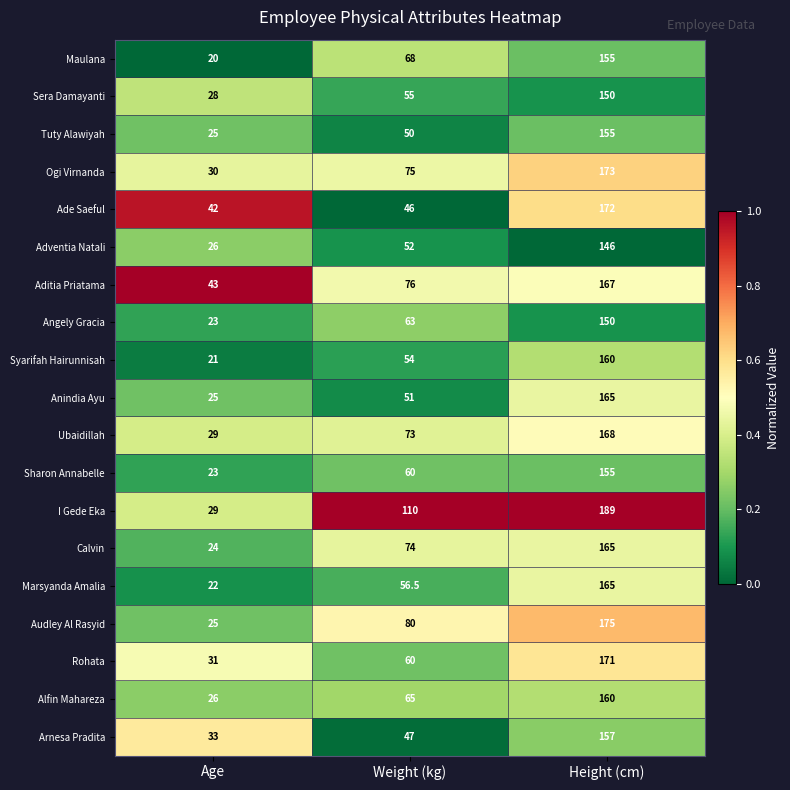

Which series has the largest total across all categories?

I Gede Eka